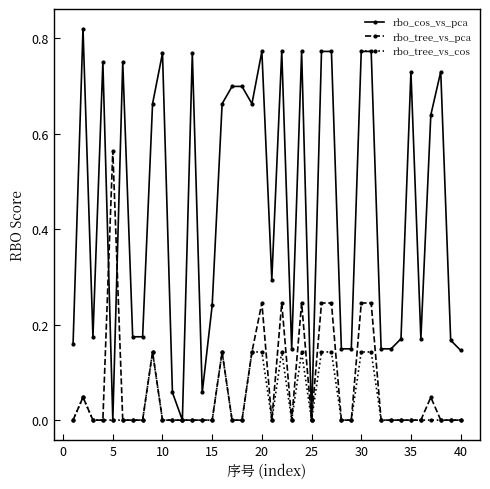

True or false: rbo_tree_vs_cos has more than 1 points higher than both neighbors.

True